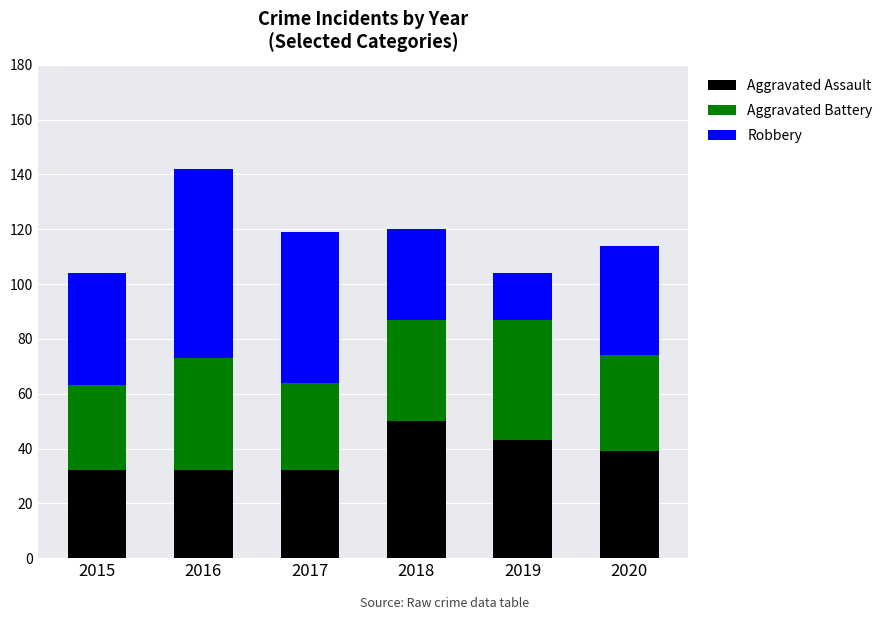

The Aggravated Assault series shows 32 at 2015. True or false?

True